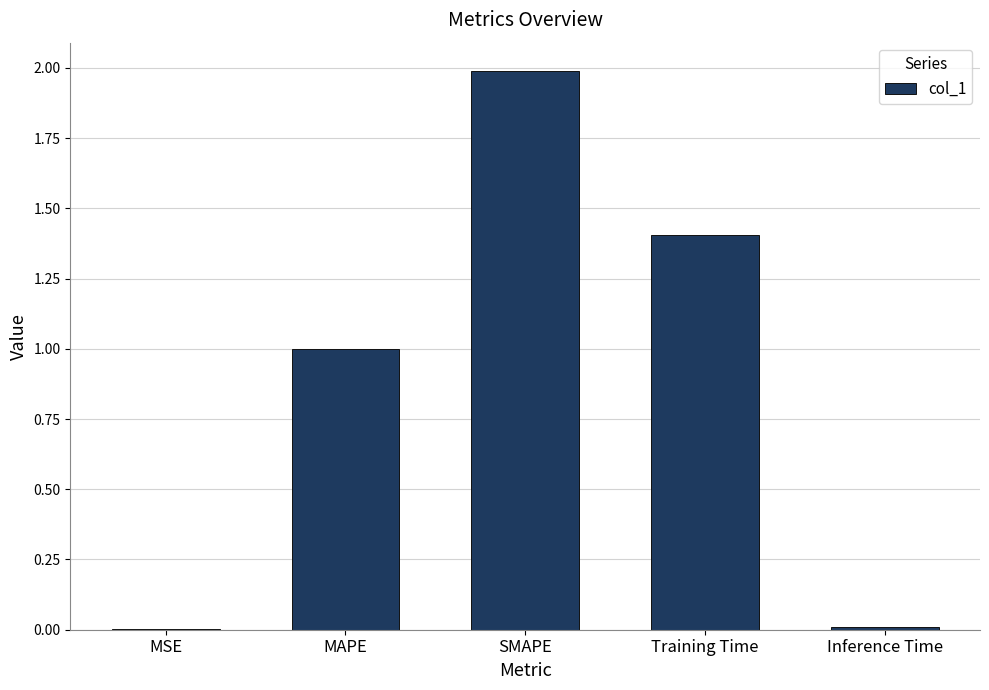

The value at Training Time is 0.4. True or false?

False